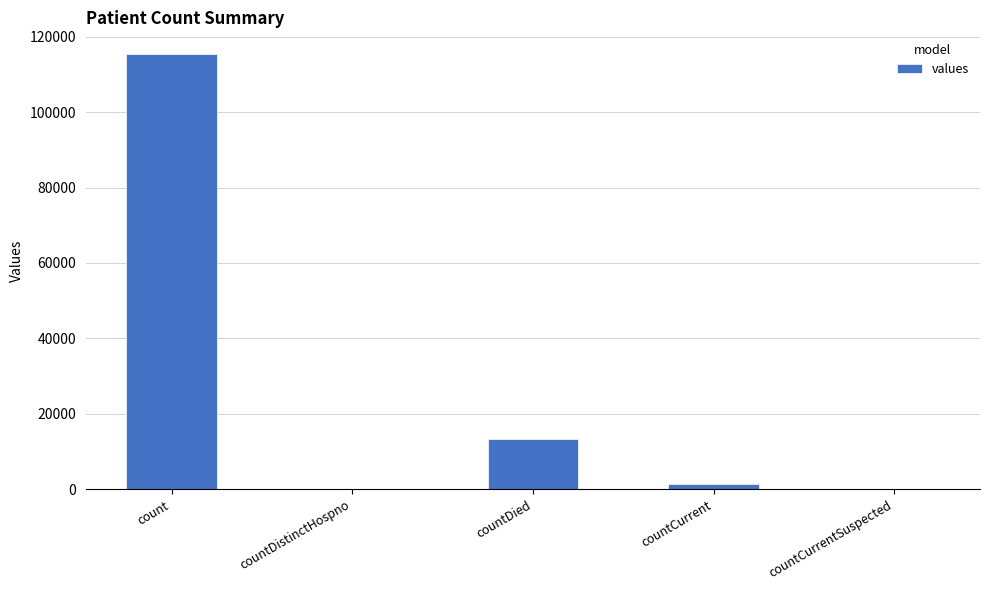

Reading right to left, transcribe all the data shown in this chart.

countCurrentSuspected=0	countCurrent=1383	countDied=13343	countDistinctHospno=0	count=115379